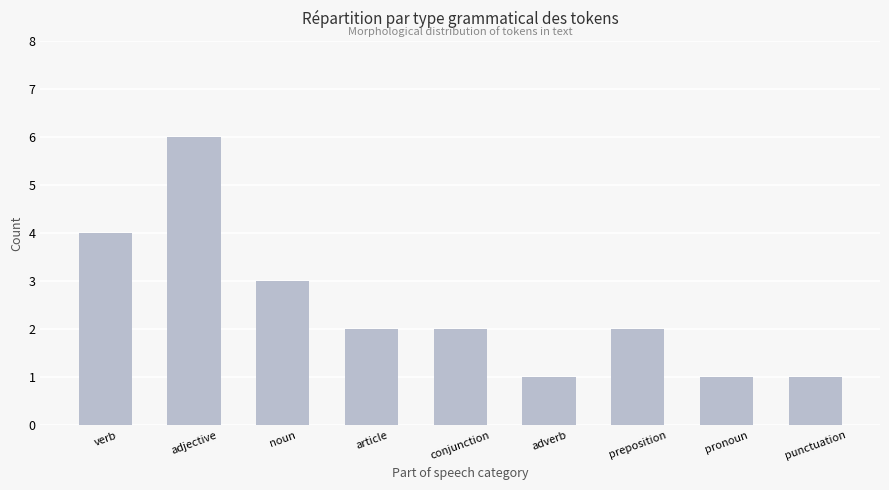

What position from the right is article?

6